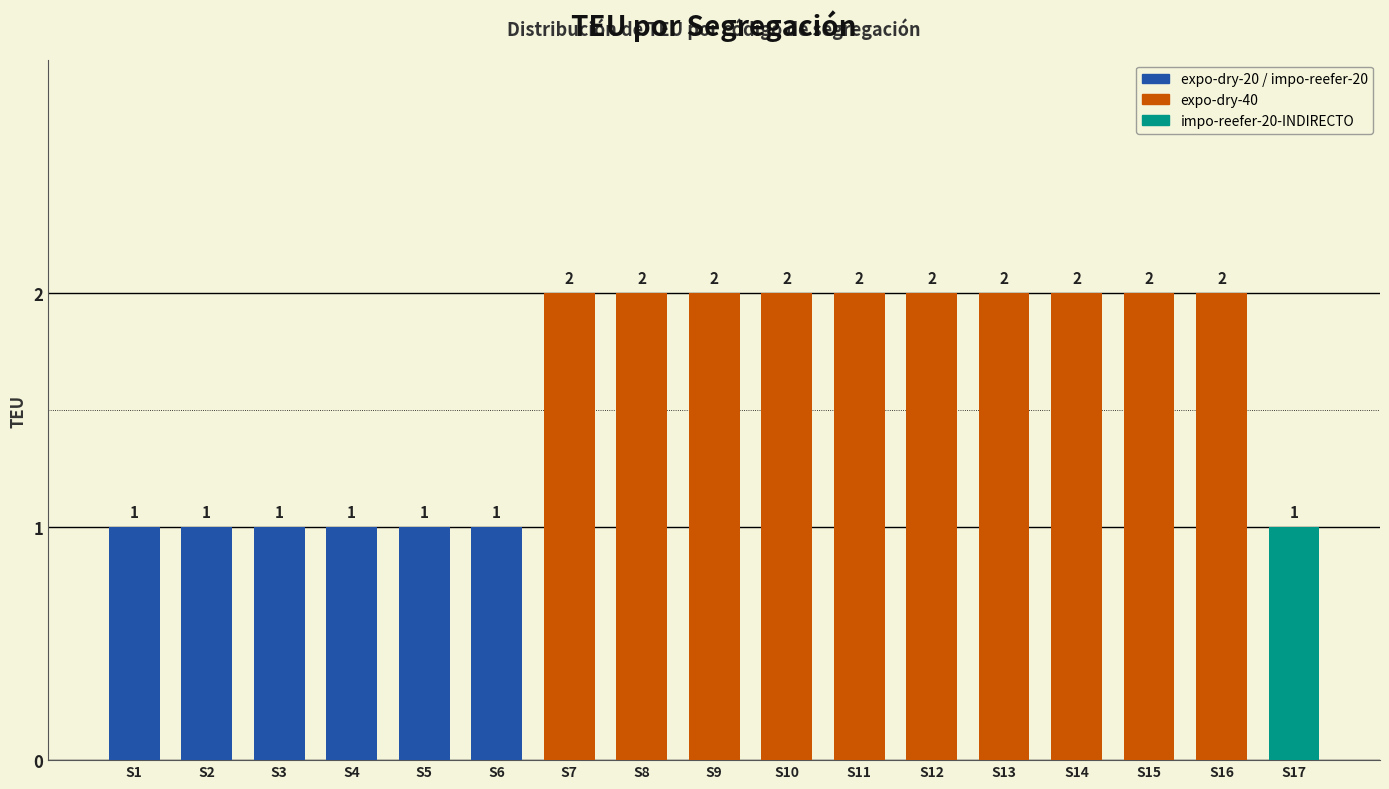

What is the value of the 4th bar from the left?

1